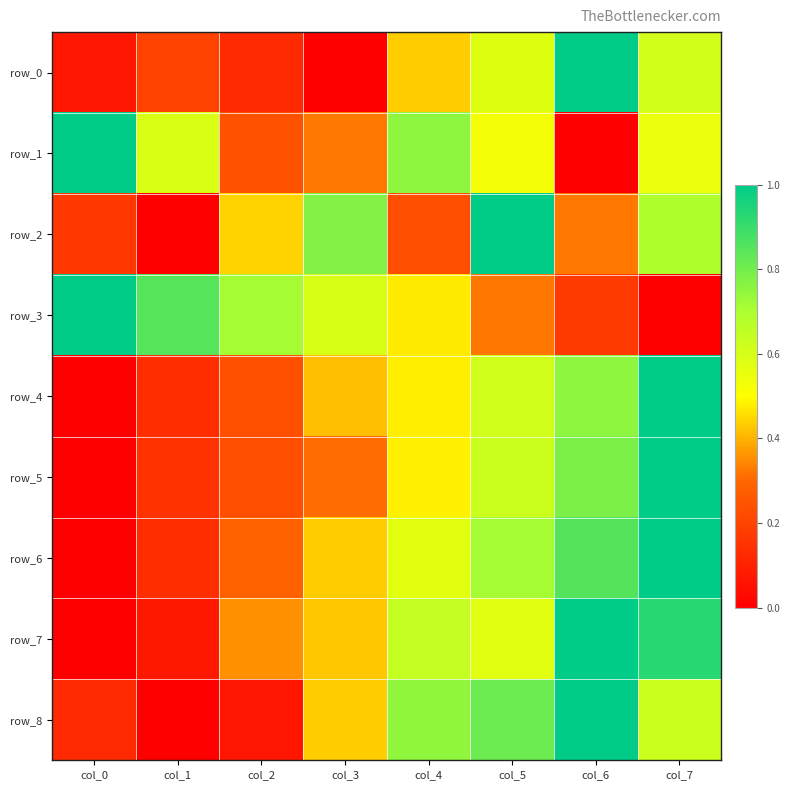

Which series has the largest total across all categories?

row_3